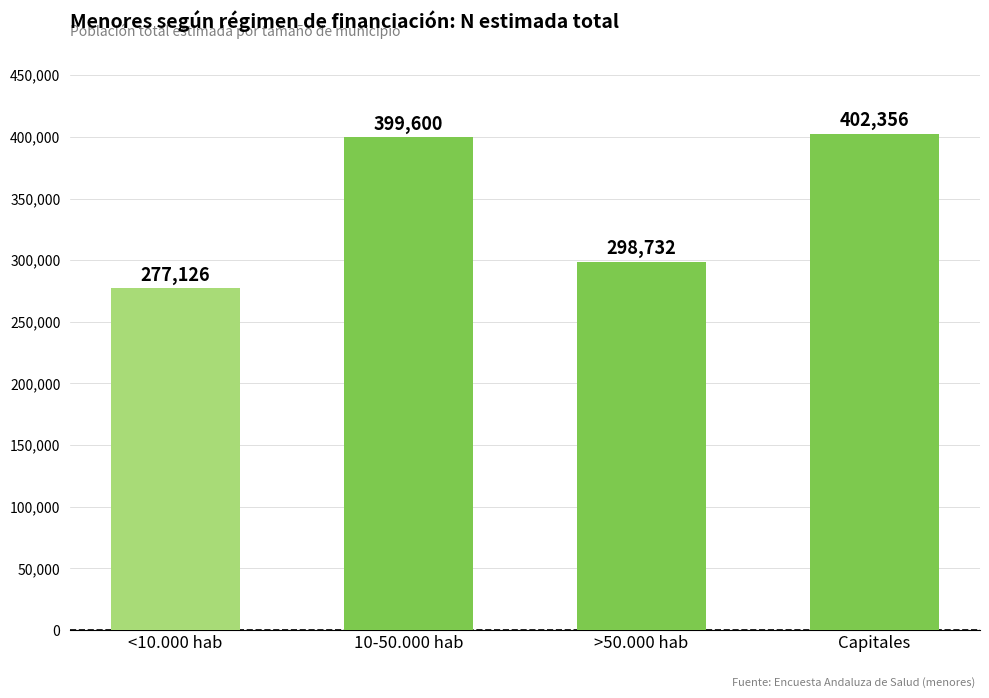

What value does the data have at >50.000 hab, to the nearest 100?

298700